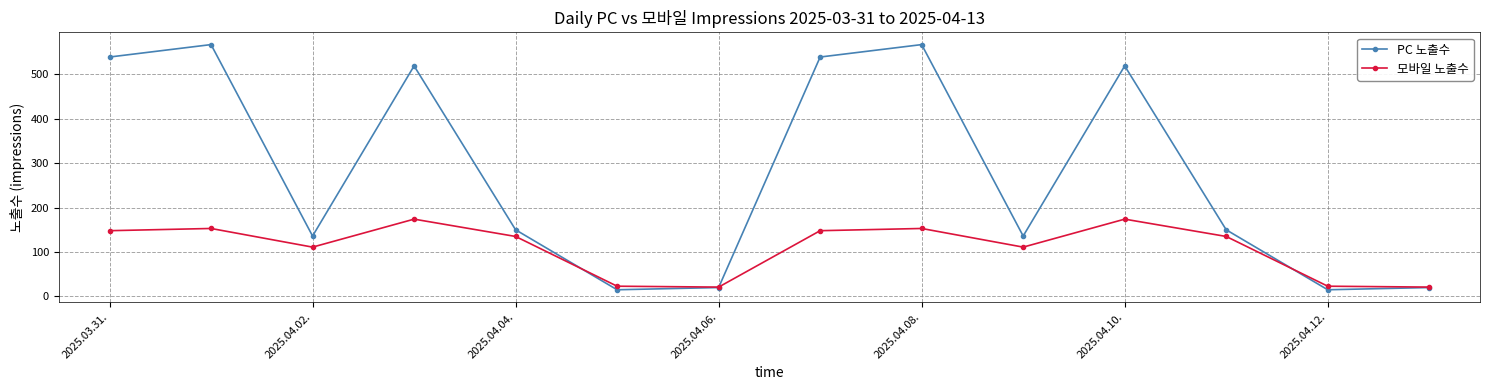

List the series in order of their overall mean, highest first.

PC 노출수, 모바일 노출수